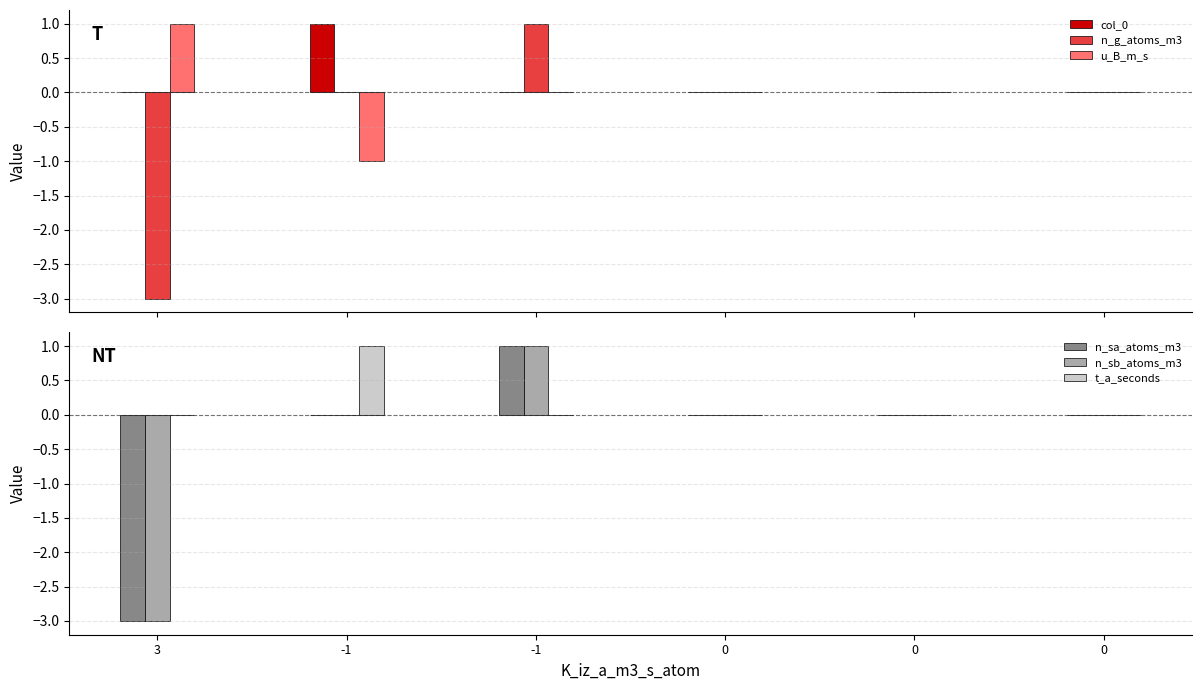

At which category does the chart reach its peak across all series?

-1